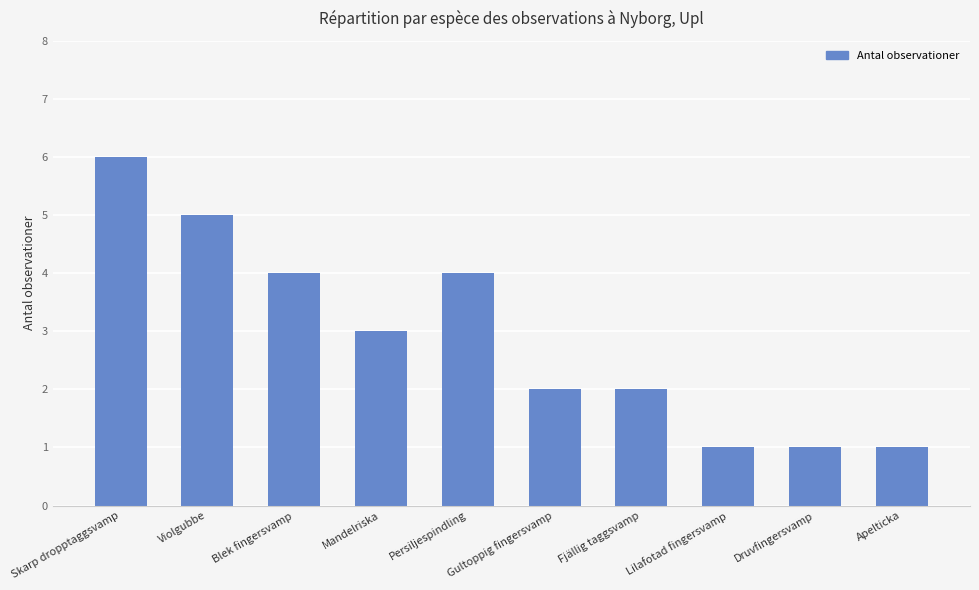

True or false: the data shows 5 at Violgubbe.

True